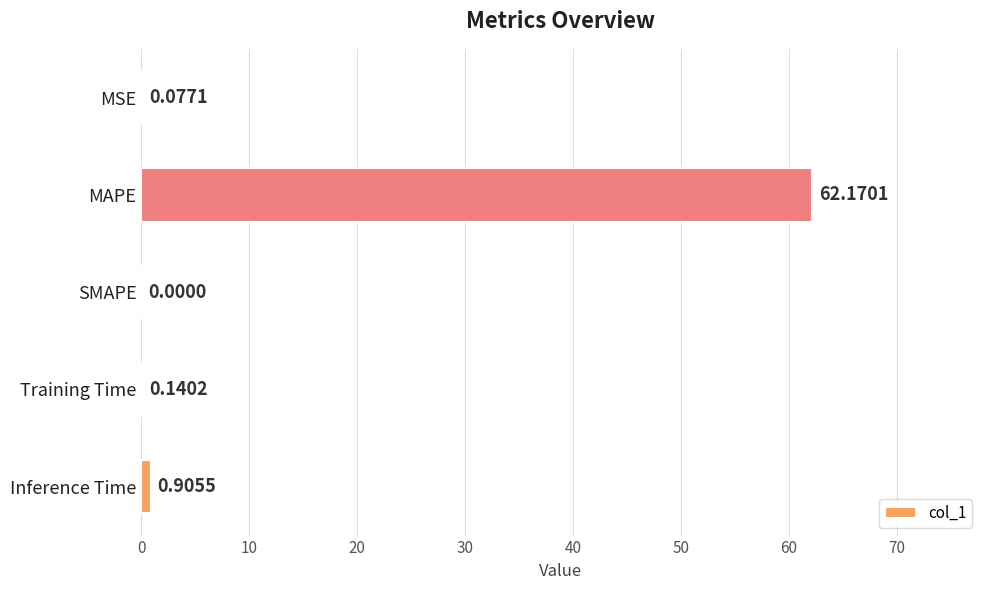

What is the sum of all values?

63.3